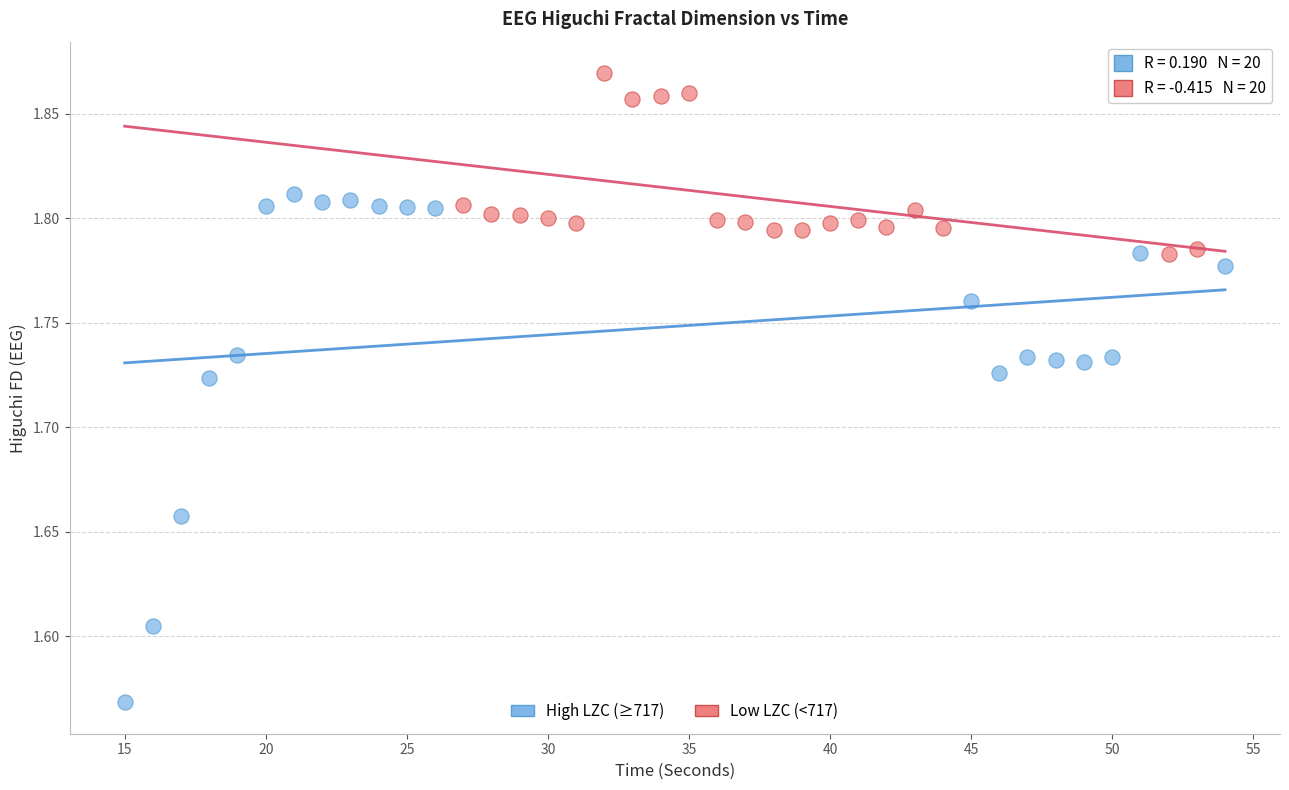

Which series reaches the maximum Y coordinate?

Low LZC (<717)